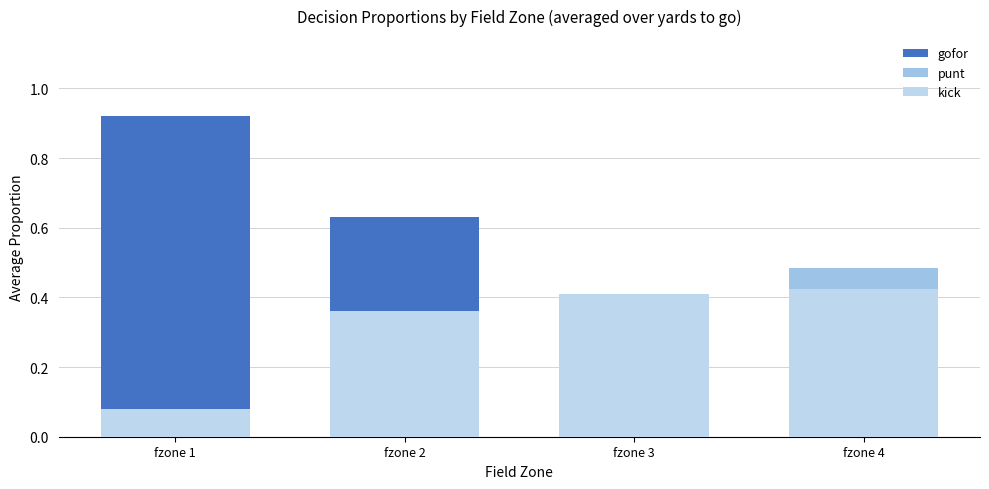

Rank the categories by punt value from lowest to highest.

fzone 1, fzone 2, fzone 3, fzone 4